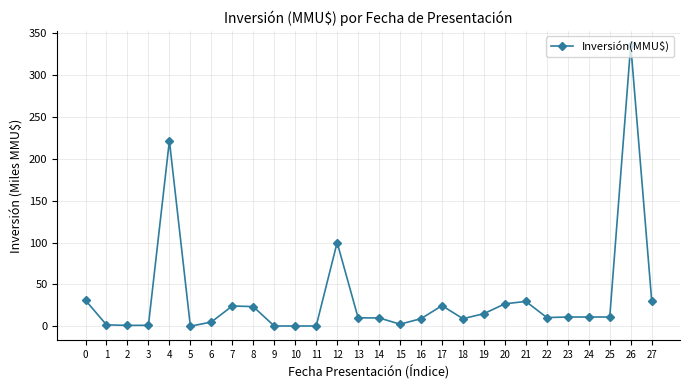

What is the greatest value displayed?

336.0